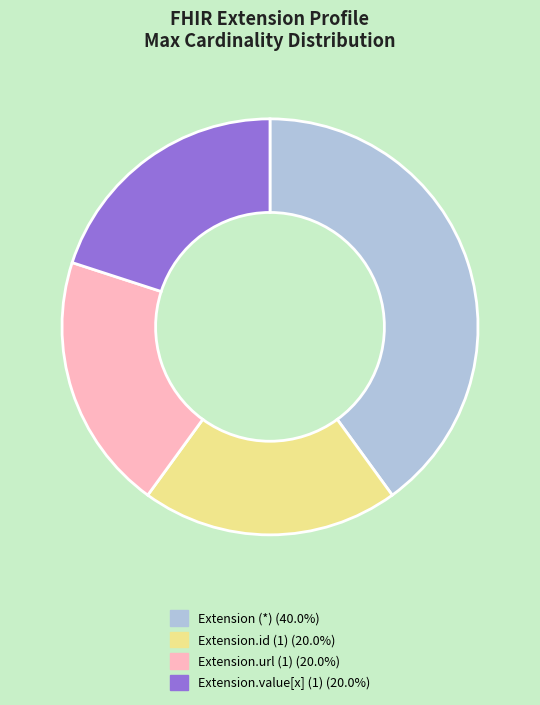

Is there any slice that represents more than half of the pie?

No